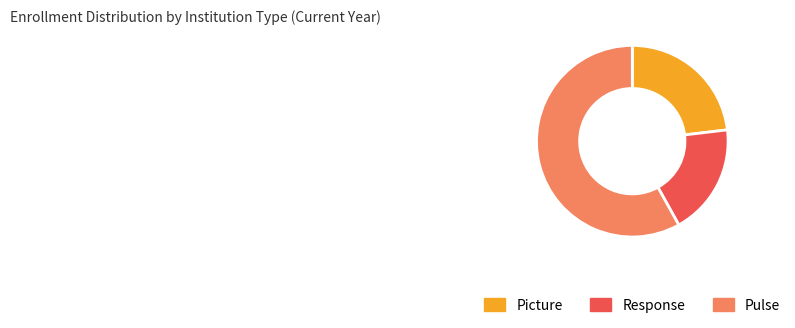

Do Pulse and Picture together represent more than half of the pie?

Yes